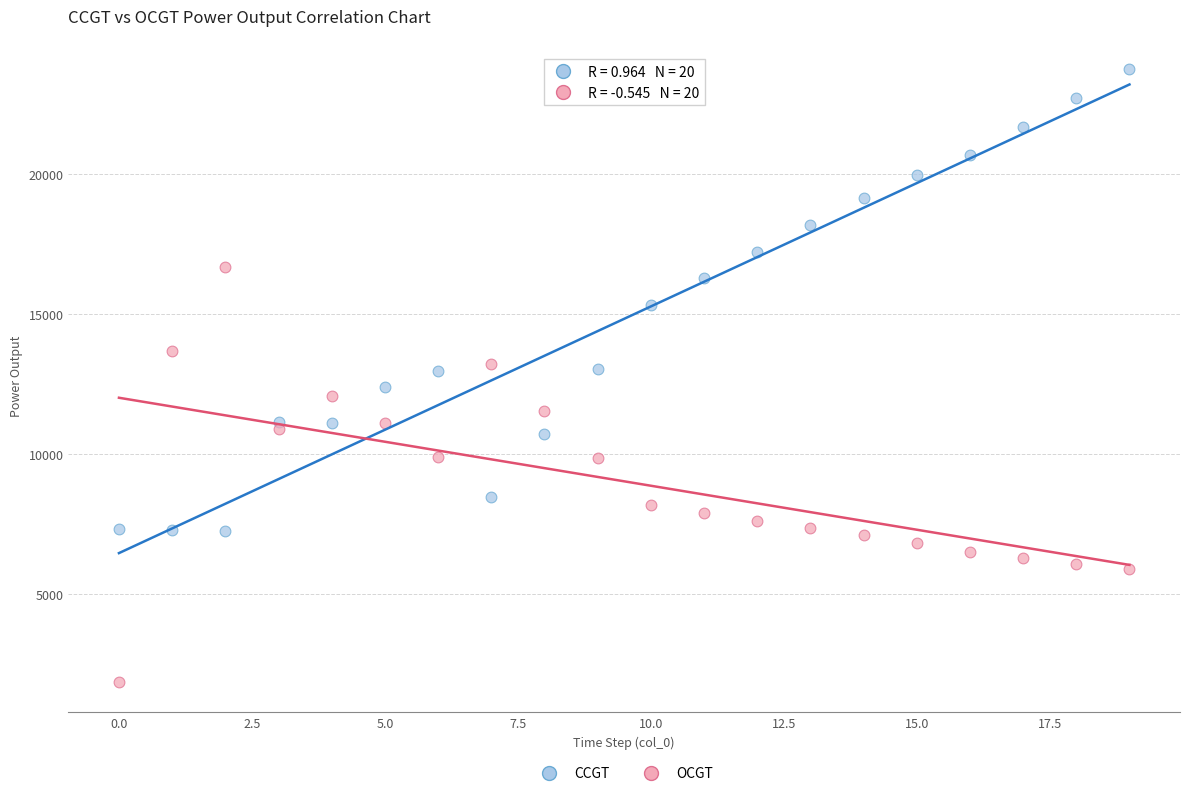

Which series reaches the maximum Y coordinate?

CCGT